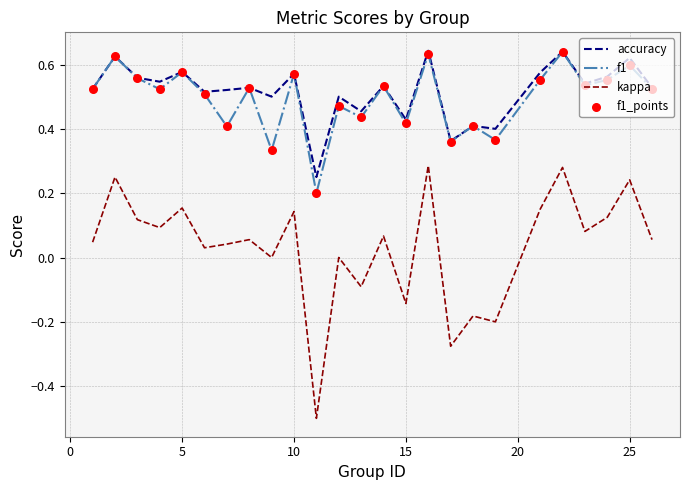

Which series has the largest range (max minus min)?

kappa